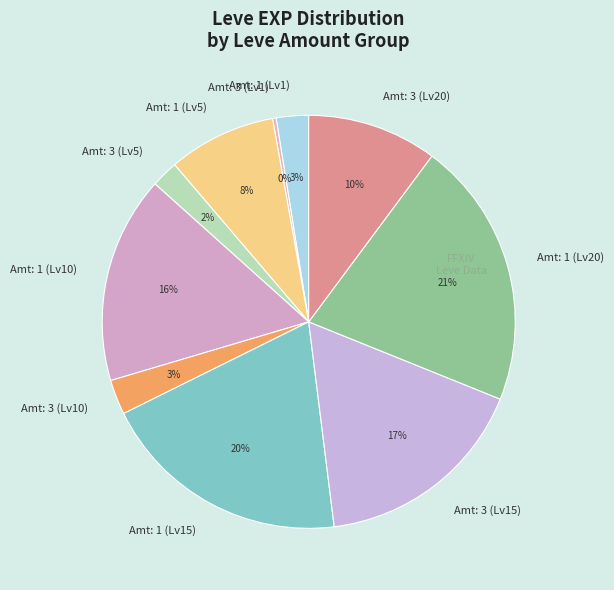

What is the largest slice in the pie chart?

Amt: 1 (Lv20)